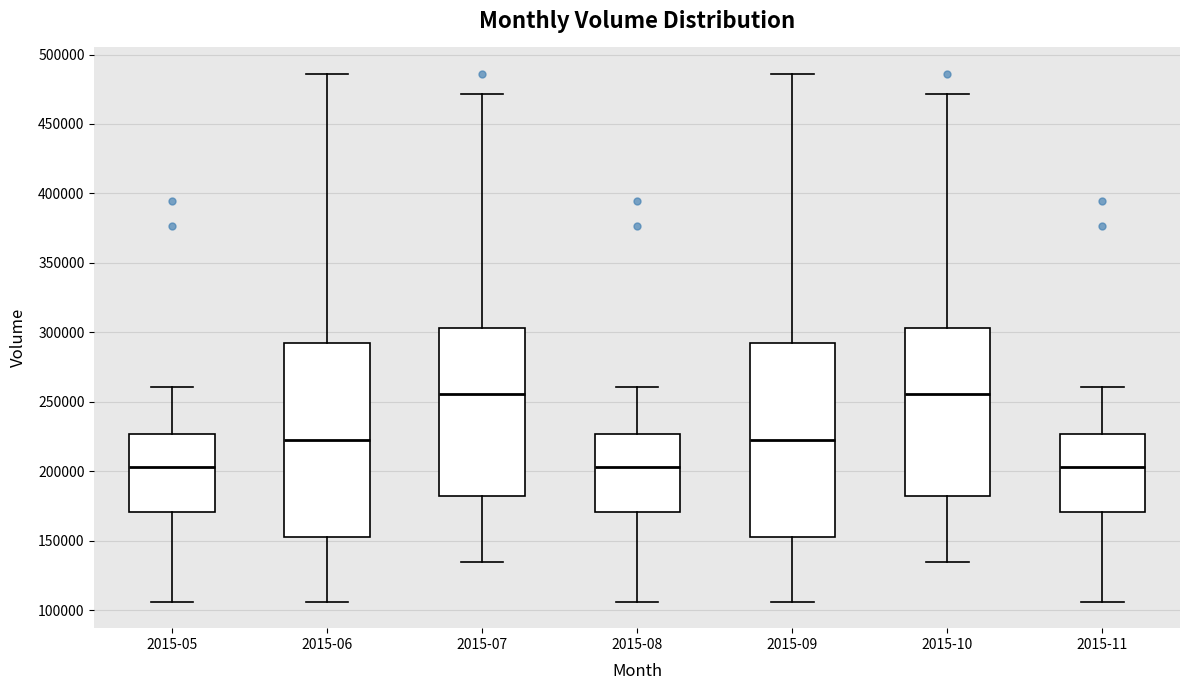

Reading left to right, transcribe this box plot: for each box, give where its median line is, the range the box spans, and where its two whiskers end, as read against the y-axis. The values are not printed on the chart, so give them approximately, as read against the axis.

2015-05: median 205000, box 170000 to 225000, whiskers 105000 to 260000
2015-06: median 225000, box 155000 to 295000, whiskers 105000 to 485000
2015-07: median 255000, box 180000 to 305000, whiskers 135000 to 470000
2015-08: median 205000, box 170000 to 225000, whiskers 105000 to 260000
2015-09: median 225000, box 155000 to 295000, whiskers 105000 to 485000
2015-10: median 255000, box 180000 to 305000, whiskers 135000 to 470000
2015-11: median 205000, box 170000 to 225000, whiskers 105000 to 260000